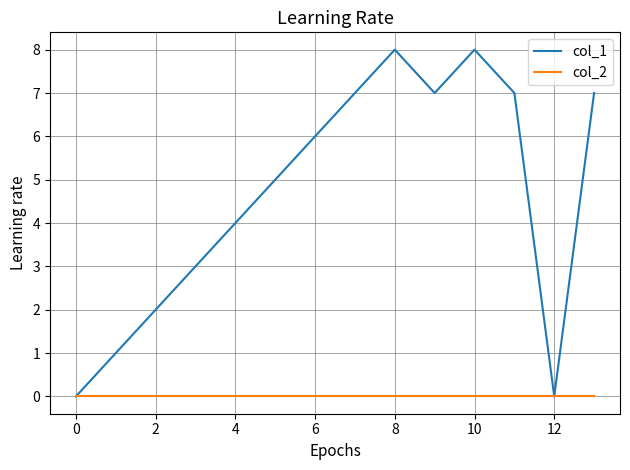

Which series has the widest spread of values?

col_1